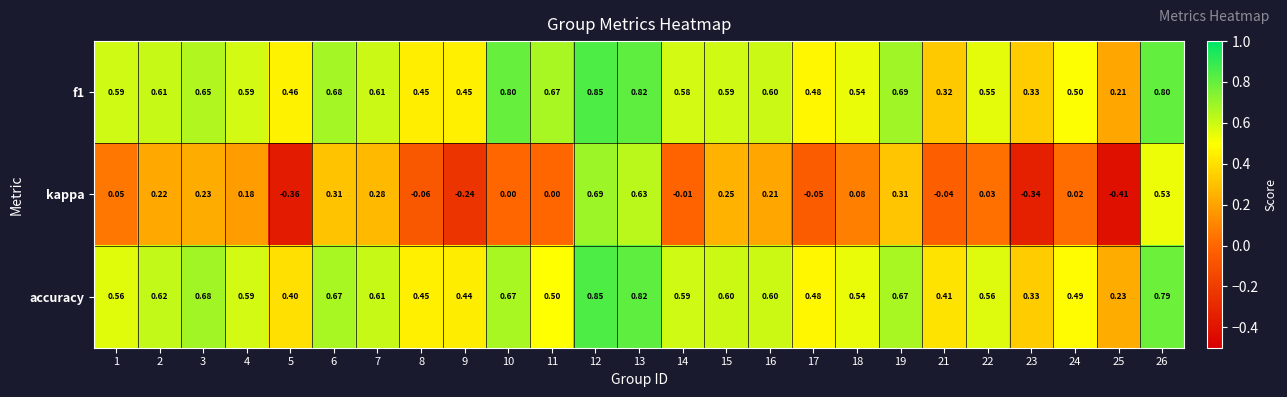

Is the value of kappa at 22 greater than the value of f1 at 23?

No